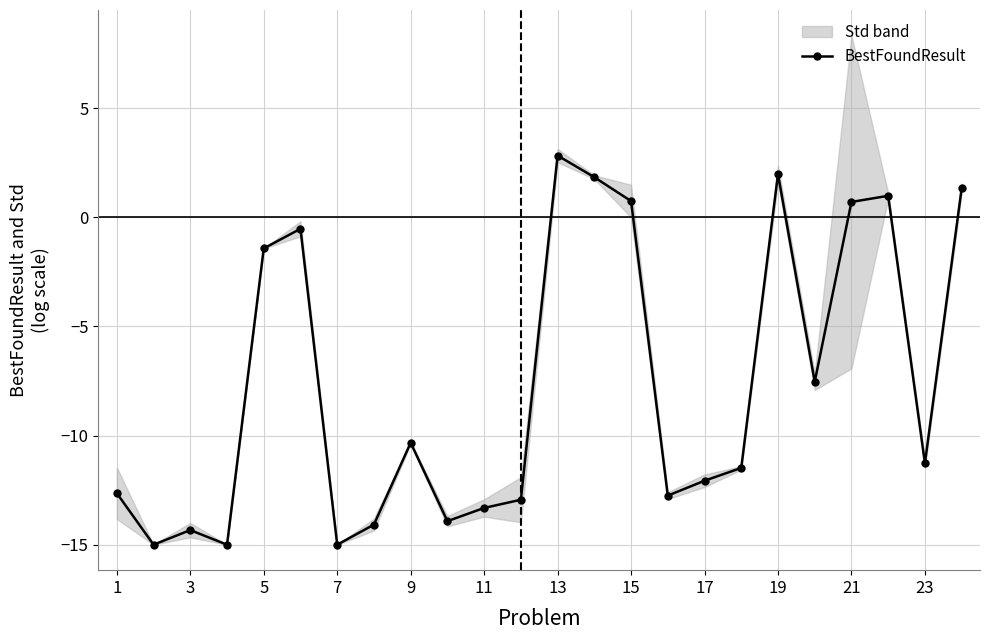

True or false: BestFoundResult has more than 1 interior local peaks.

True